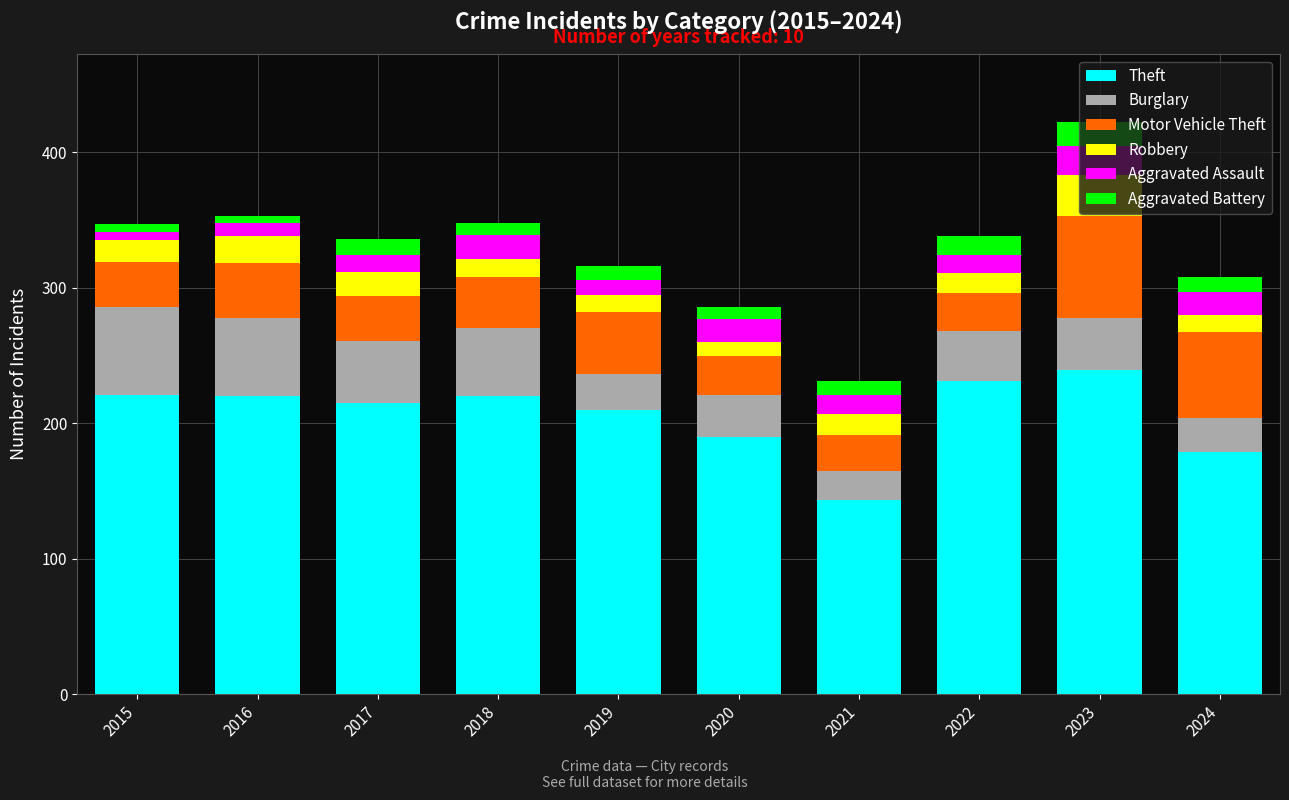

What is the lowest value of the Theft series?

143